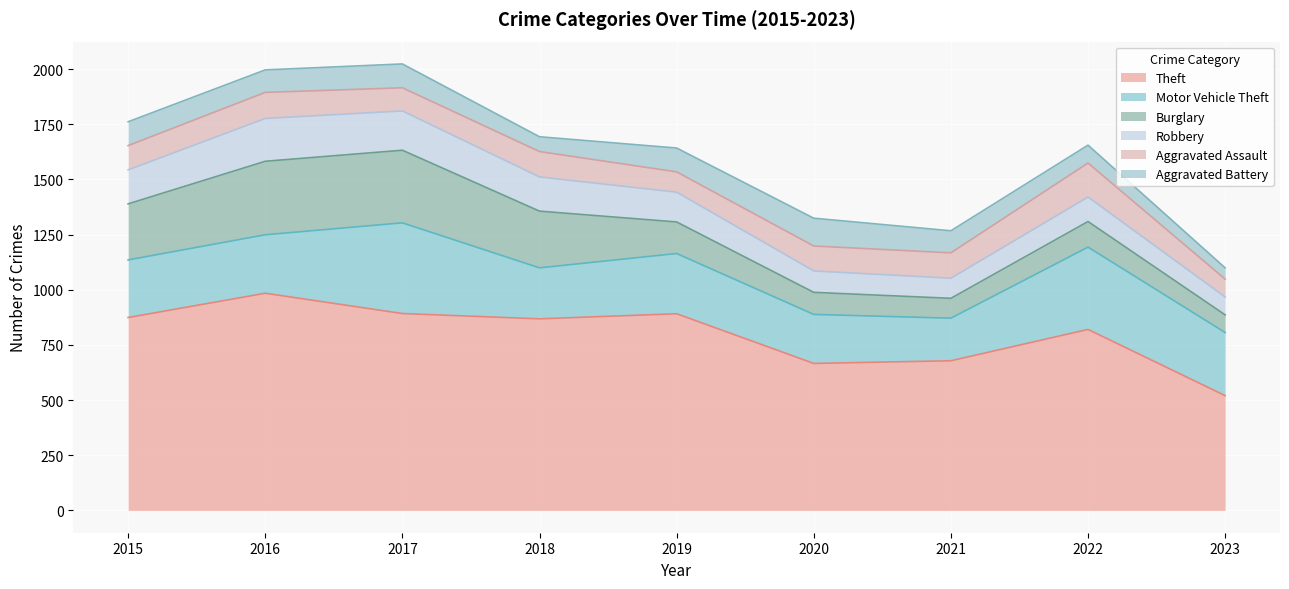

Does the chart display data point markers on the line(s)?

No